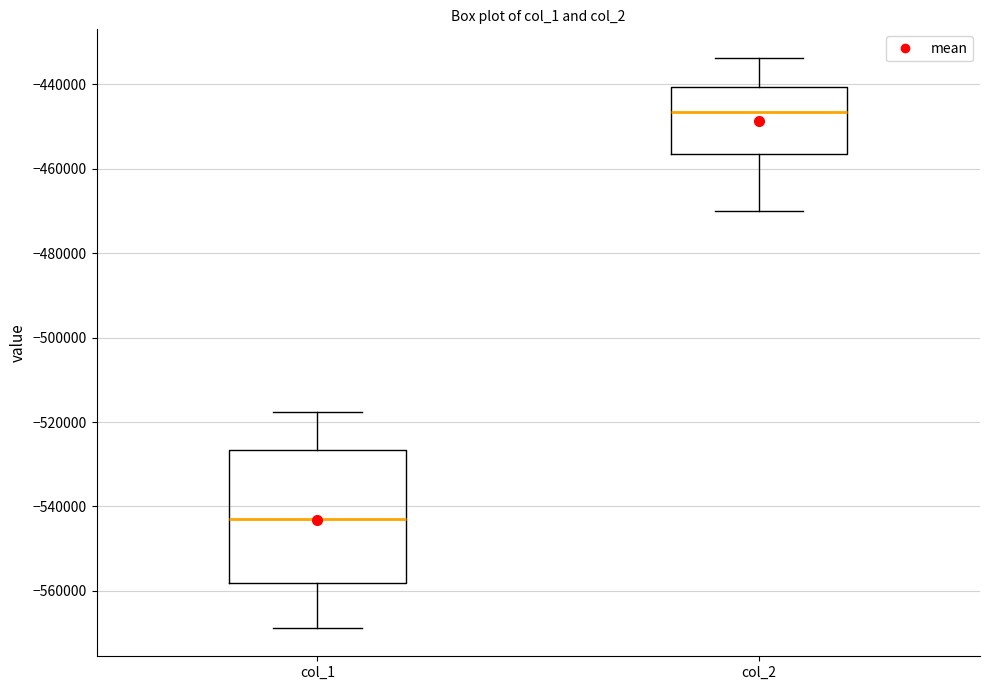

Where does the upper whisker of the box for col_1 end on the y-axis? The values are not printed on the chart, so give them approximately, as read against the axis.

-518000